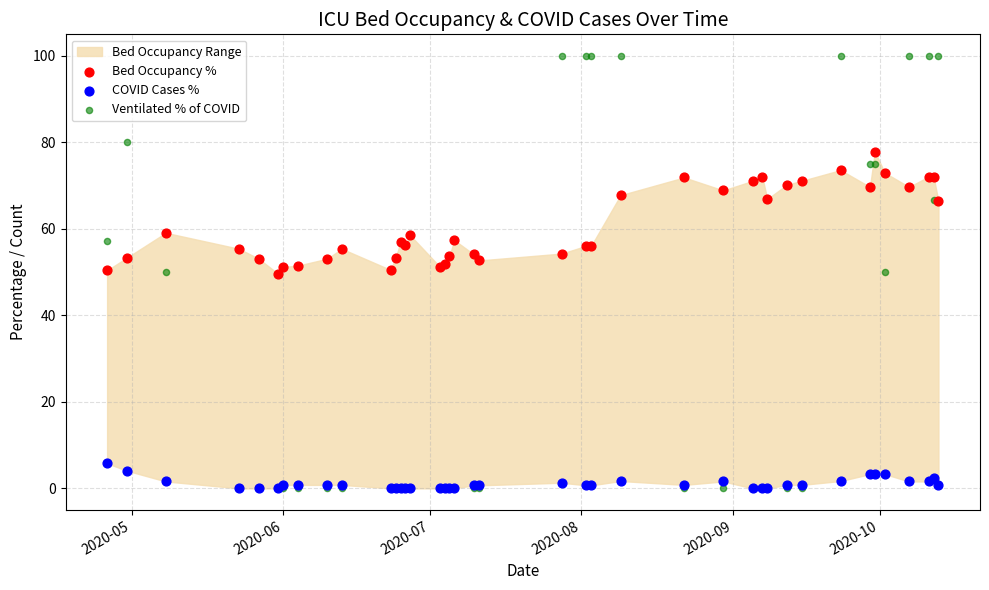

Which series has the largest Y range (max minus min)?

Ventilated % of COVID